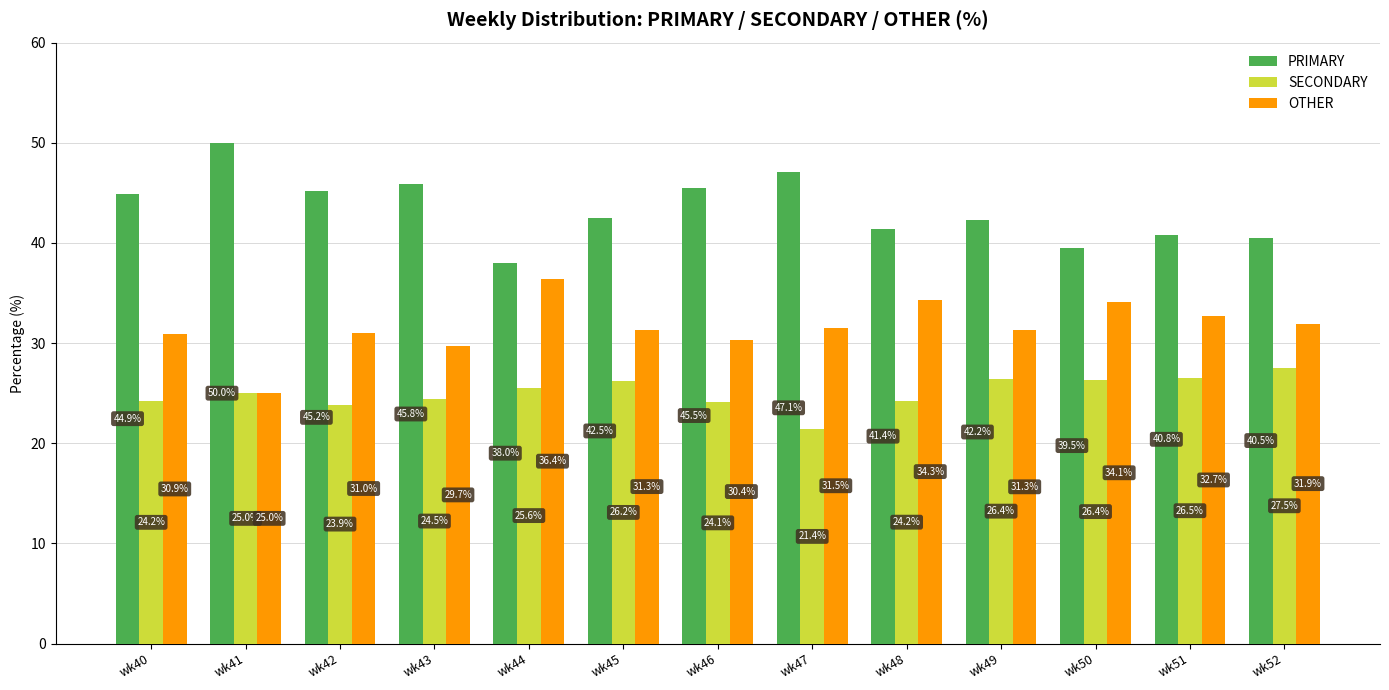

At how many categories does at least one series exceed 23?

13